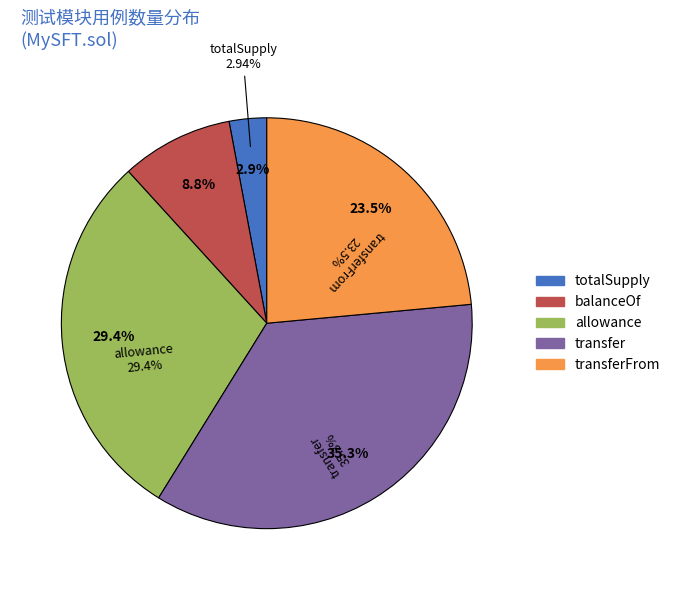

What is the ratio of the value at totalSupply to the value at balanceOf?

0.3